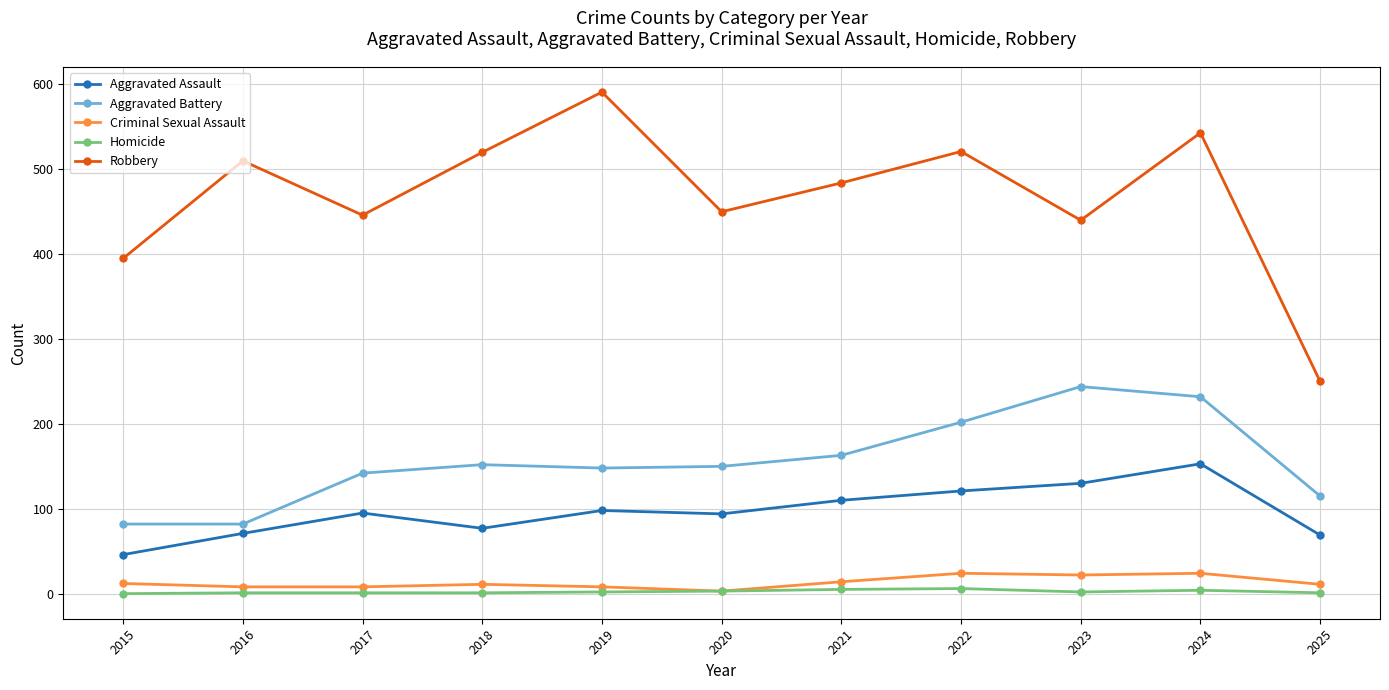

Rank the series at 2015 from highest to lowest value.

Robbery, Aggravated Battery, Aggravated Assault, Criminal Sexual Assault, Homicide